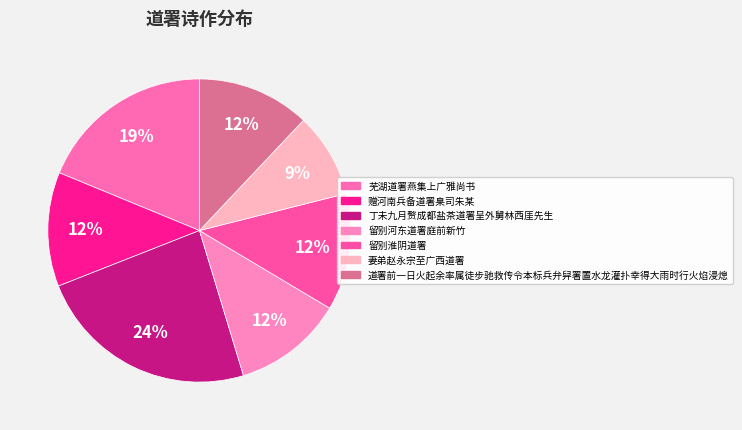

How many slices are in this pie chart?

7